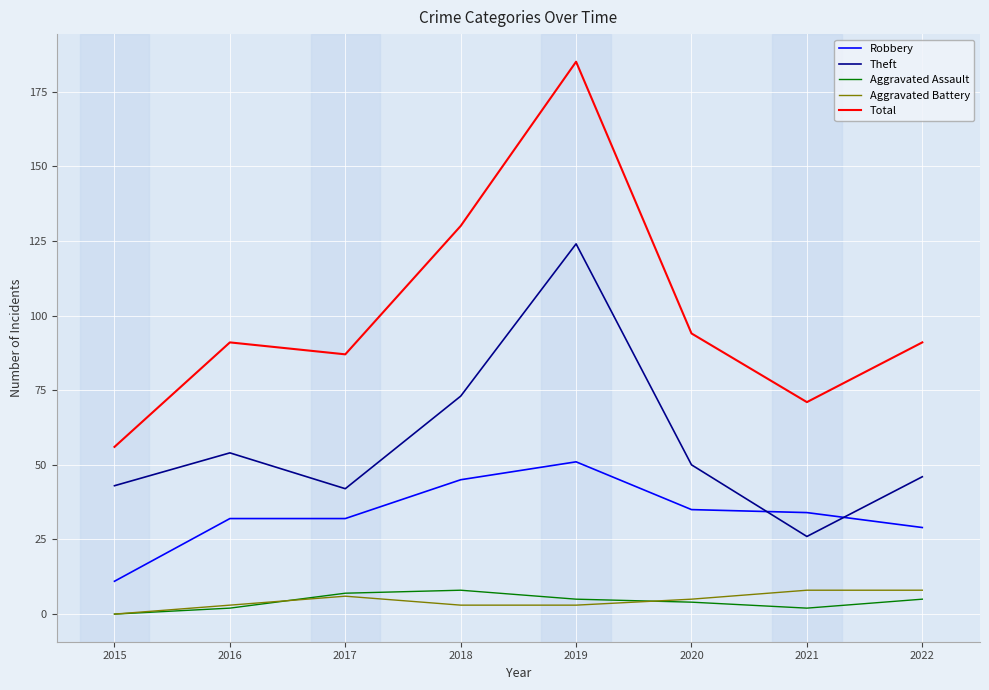

Which series has the largest range (max minus min)?

Total